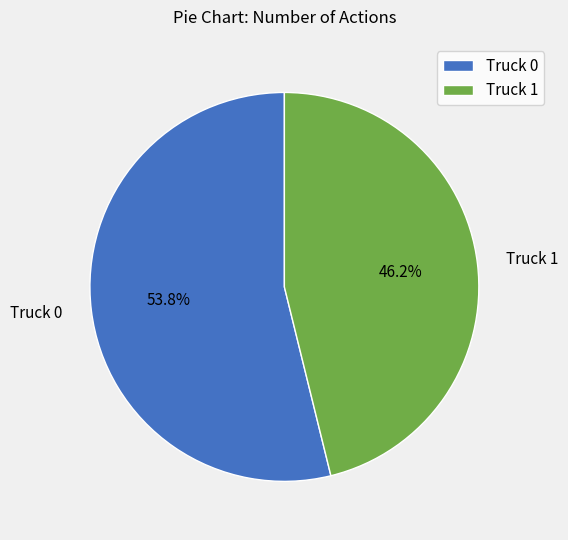

Which slice represents more than half of the pie?

Truck 0